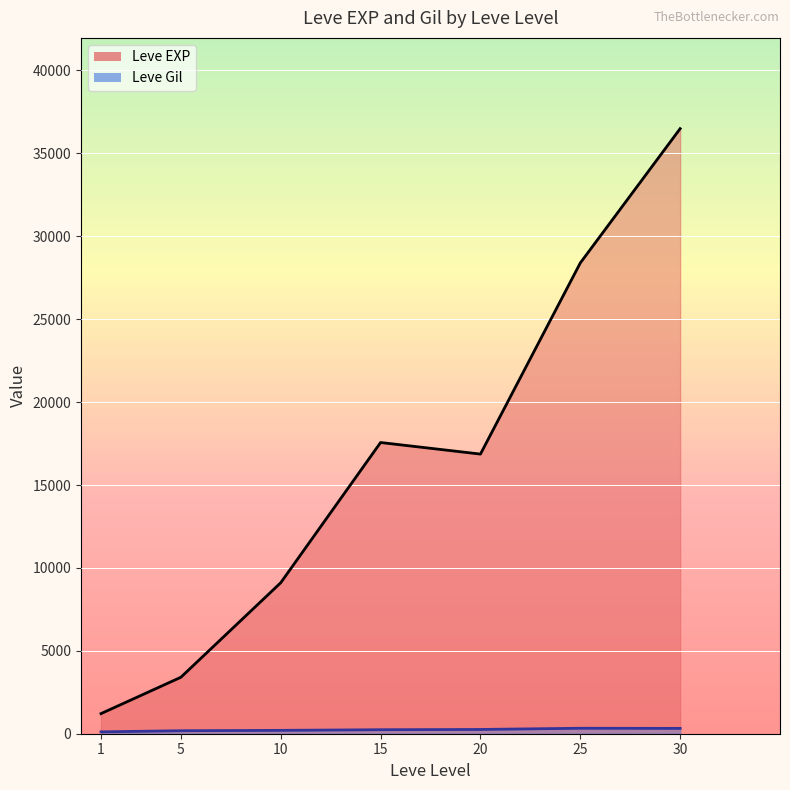

What are all the series names shown in the legend?

Leve EXP line, Leve Gil line